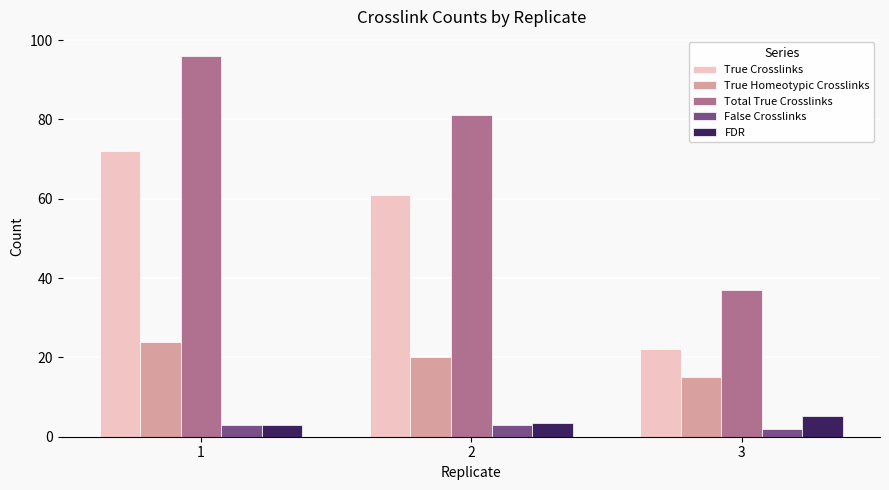

What is the approximate value of True Crosslinks at 3?

22.0